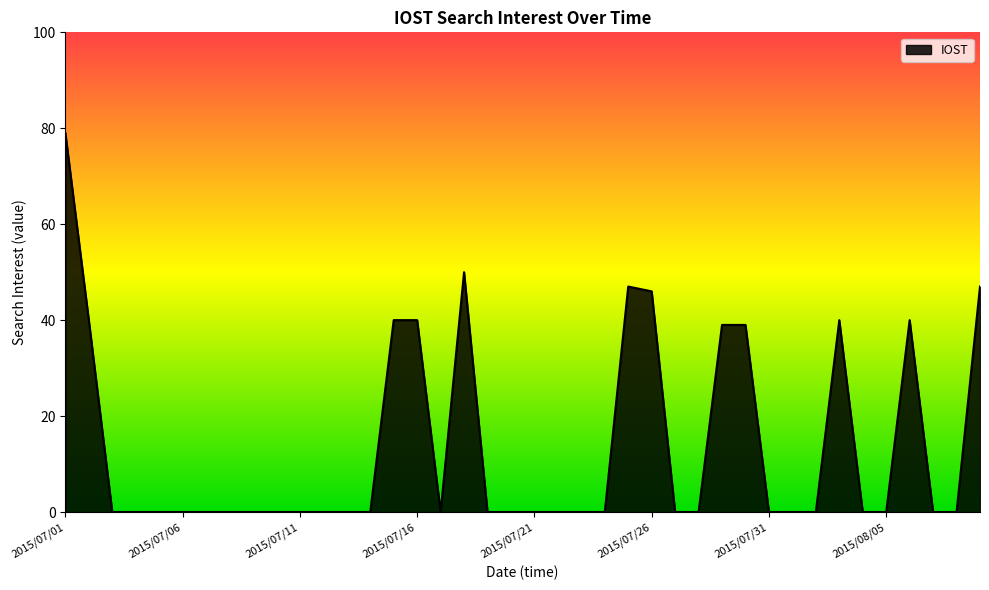

What is the greatest value displayed?

79